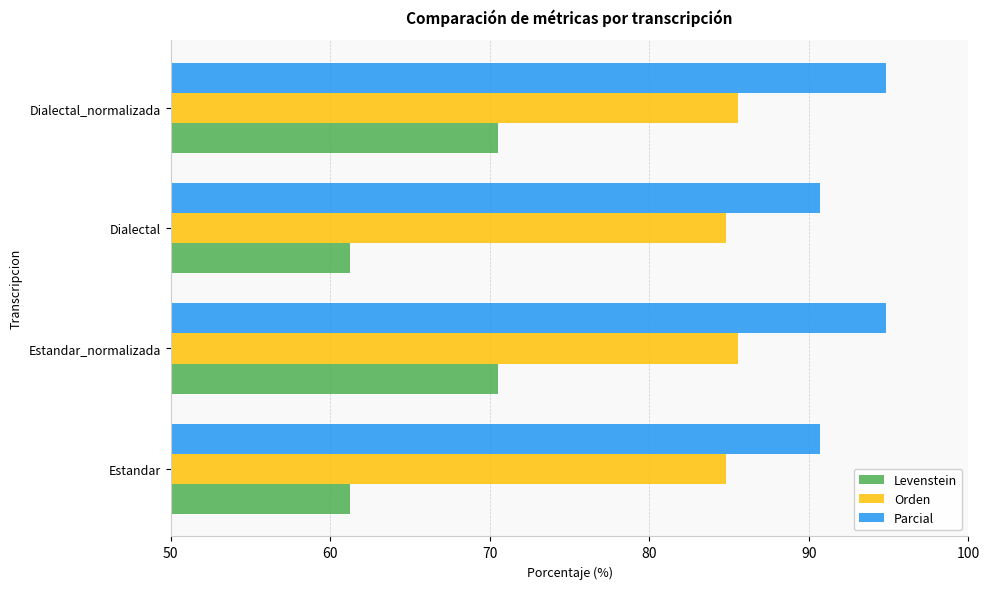

The Parcial series shows 32.6 at Dialectal_normalizada. True or false?

False